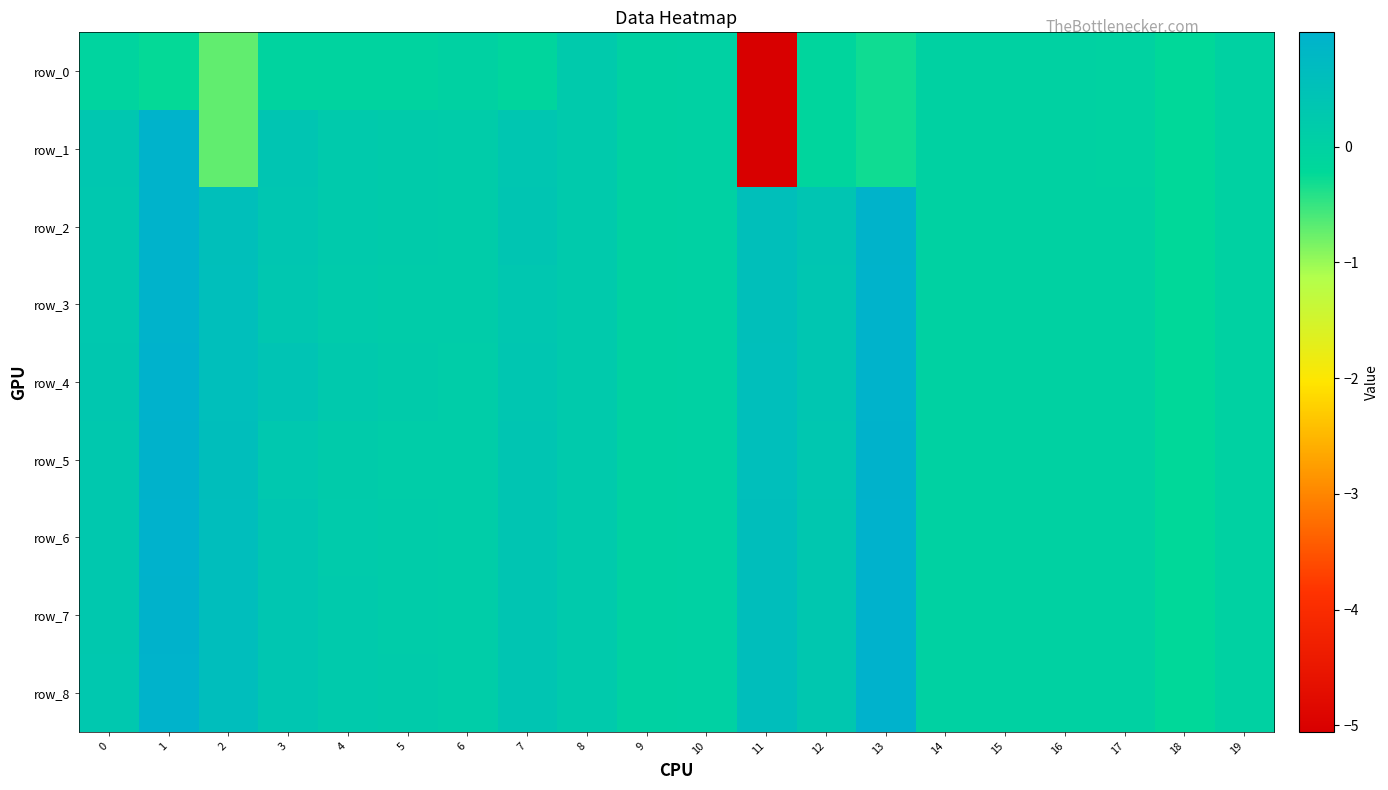

What is the difference between the row_4 values at 11 and 4?

0.3